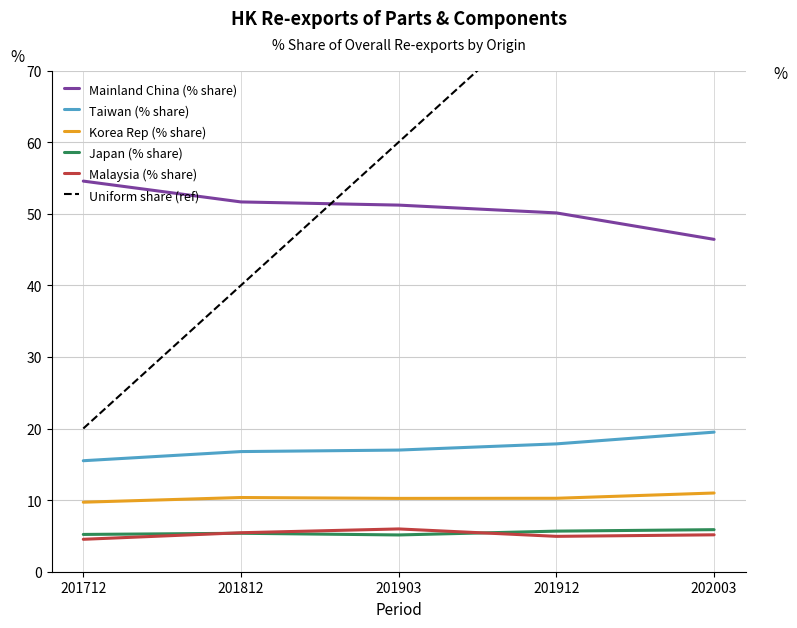

What is the difference between the maximum and second lowest values in the Malaysia (% share) series?

1.0